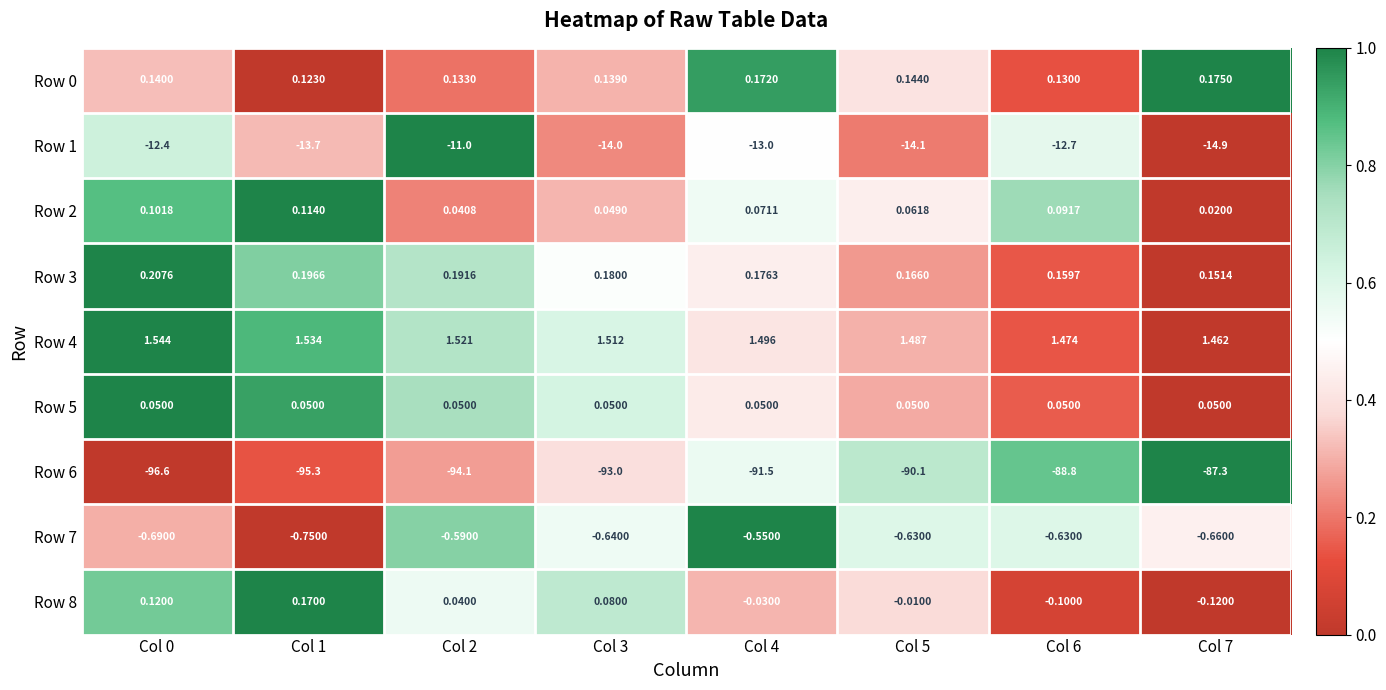

Is the value of Row 3 at Col 7 greater than the value of Row 0 at Col 0?

Yes